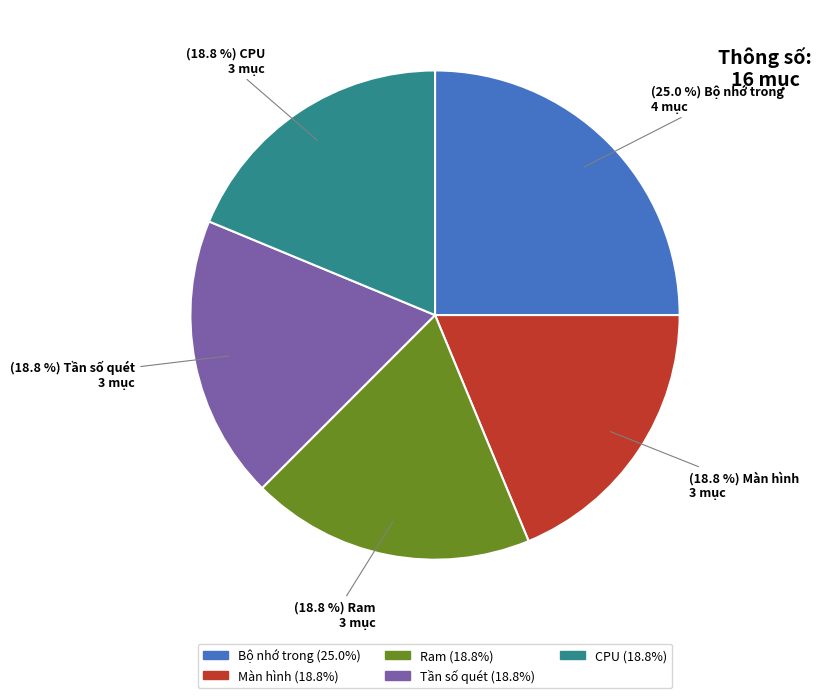

True or false: Màn hình accounts for 32% of the total.

False